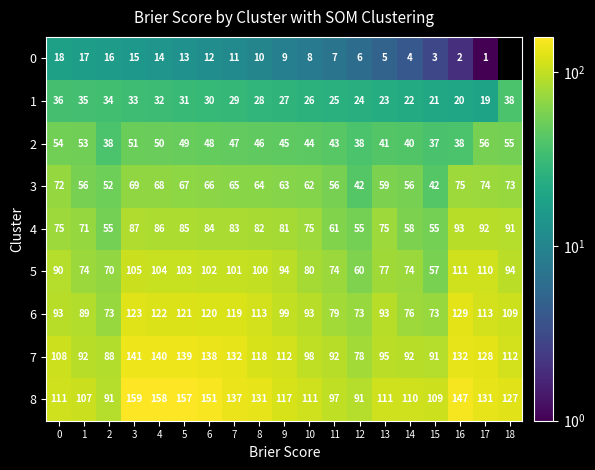

What is the average value of the 3 series?

62